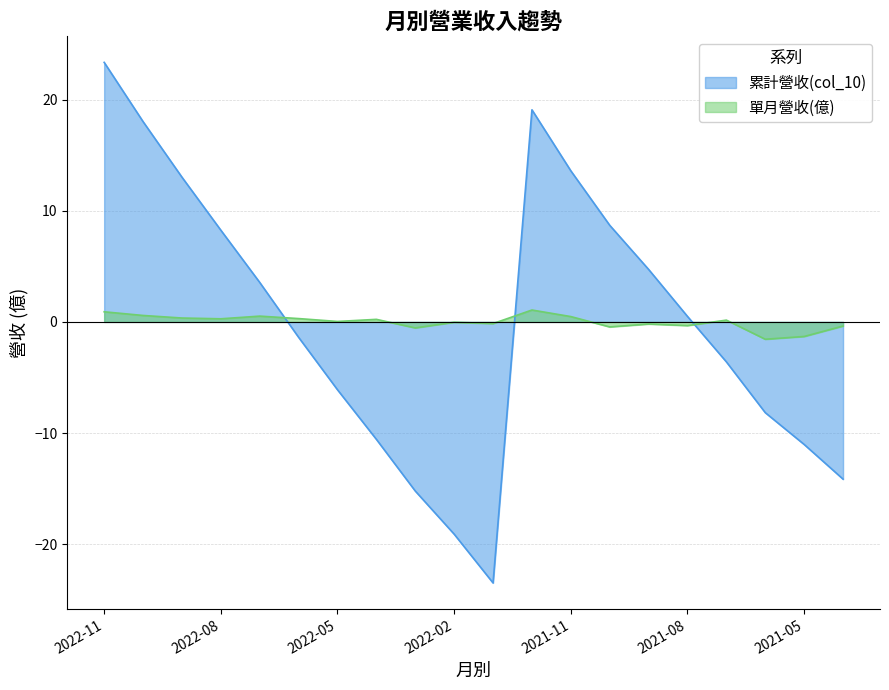

Which series ends up on top after the final intersection of 累計營收(col_10) and 單月營收(億)?

單月營收(億)